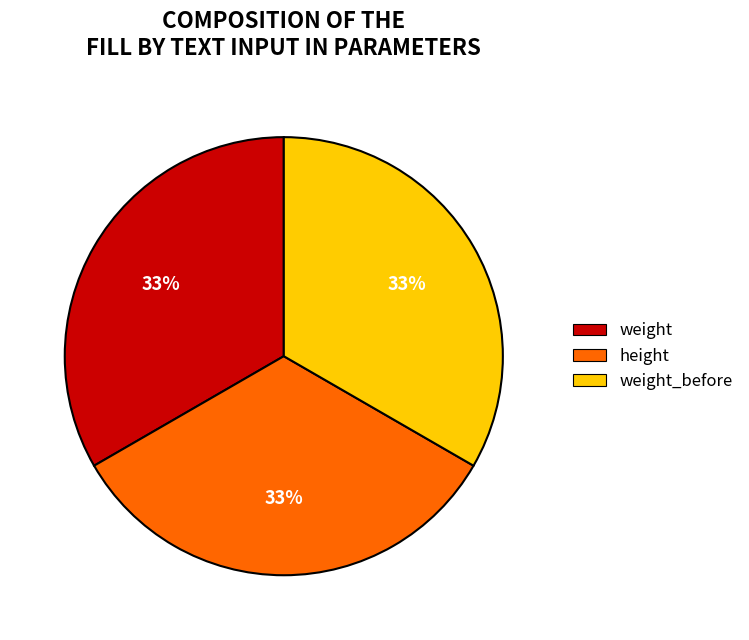

To the nearest percent, what is the combined percentage of weight and weight_before?

67%